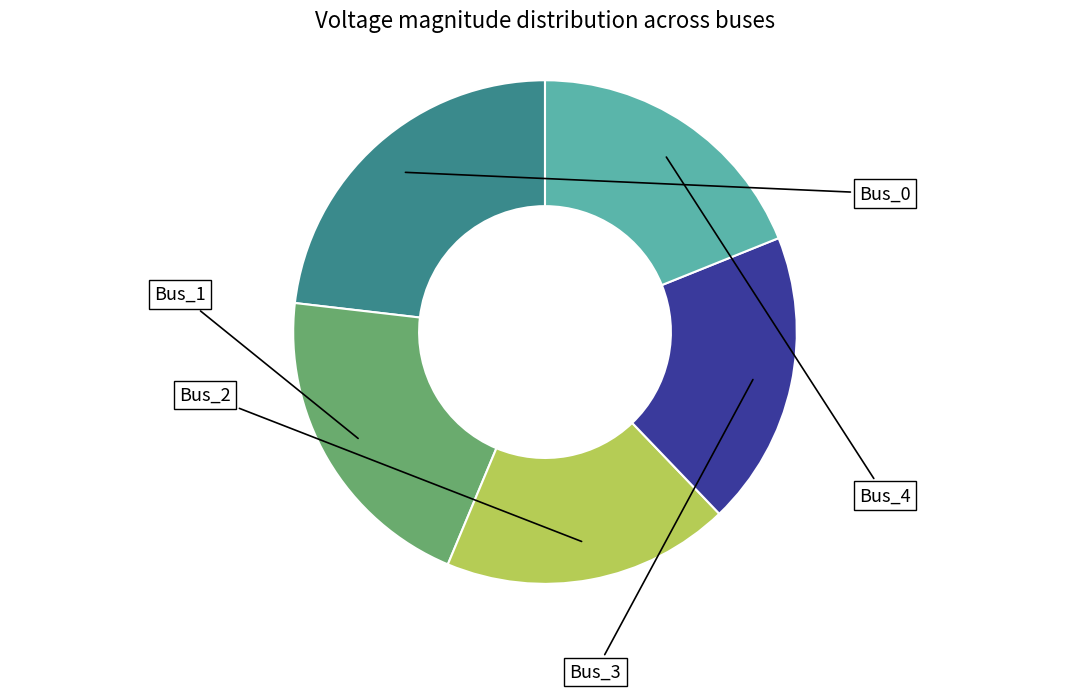

Is there a majority slice in this chart?

No